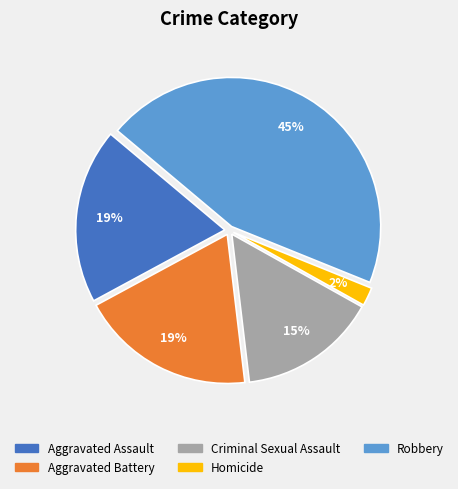

What is the largest slice in the pie chart?

Robbery